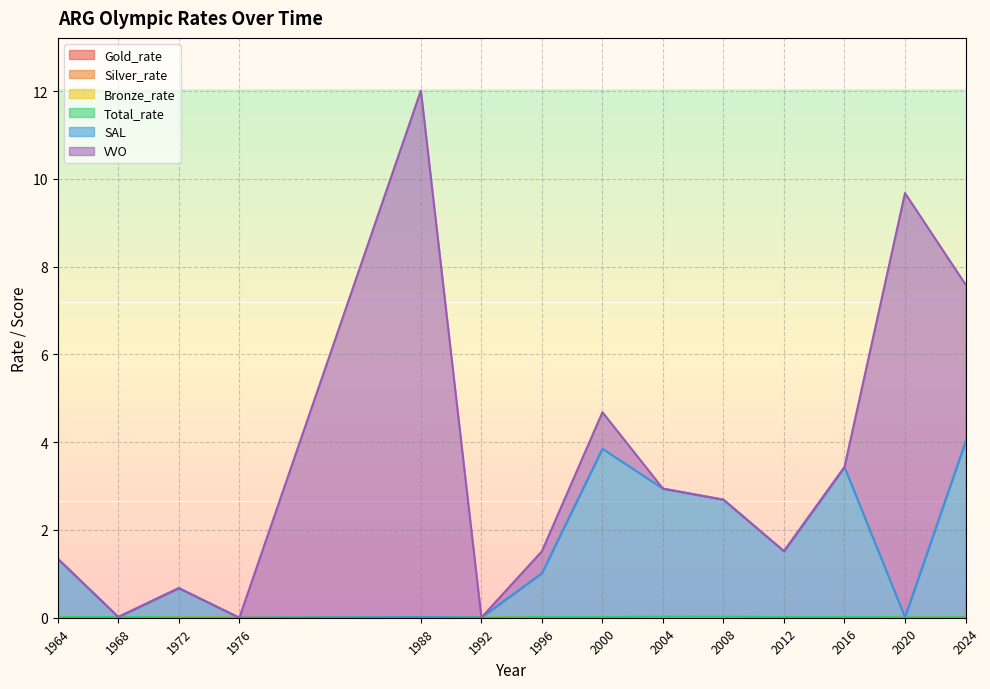

What is the spread (max minus min) of values at 1964?

1.3